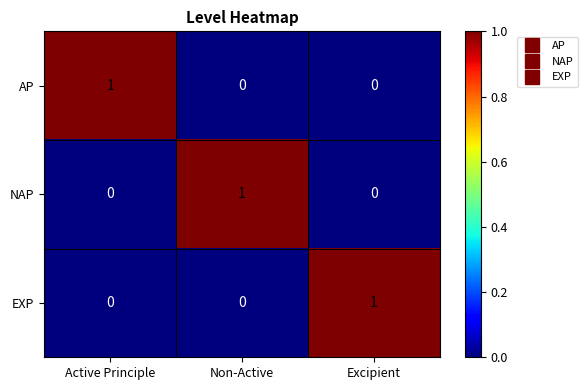

What is the total value across all series at Active Principle?

1